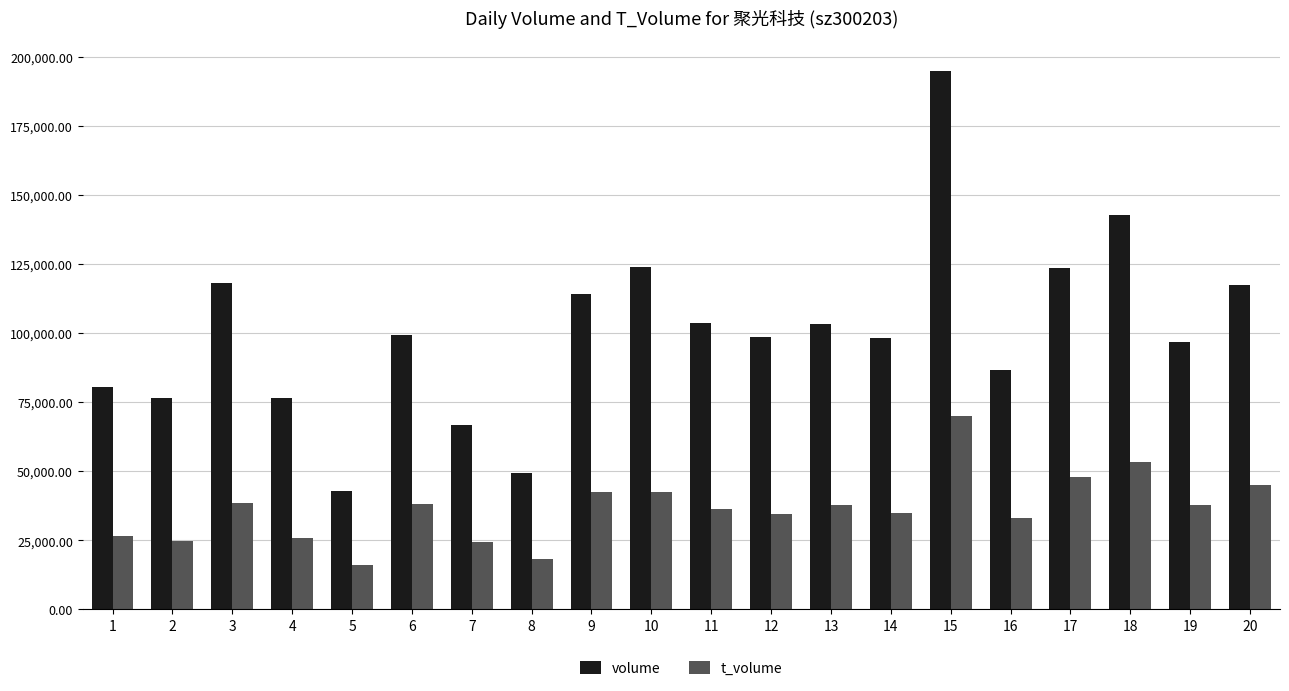

What is the spread (max minus min) of values at 8?

31289